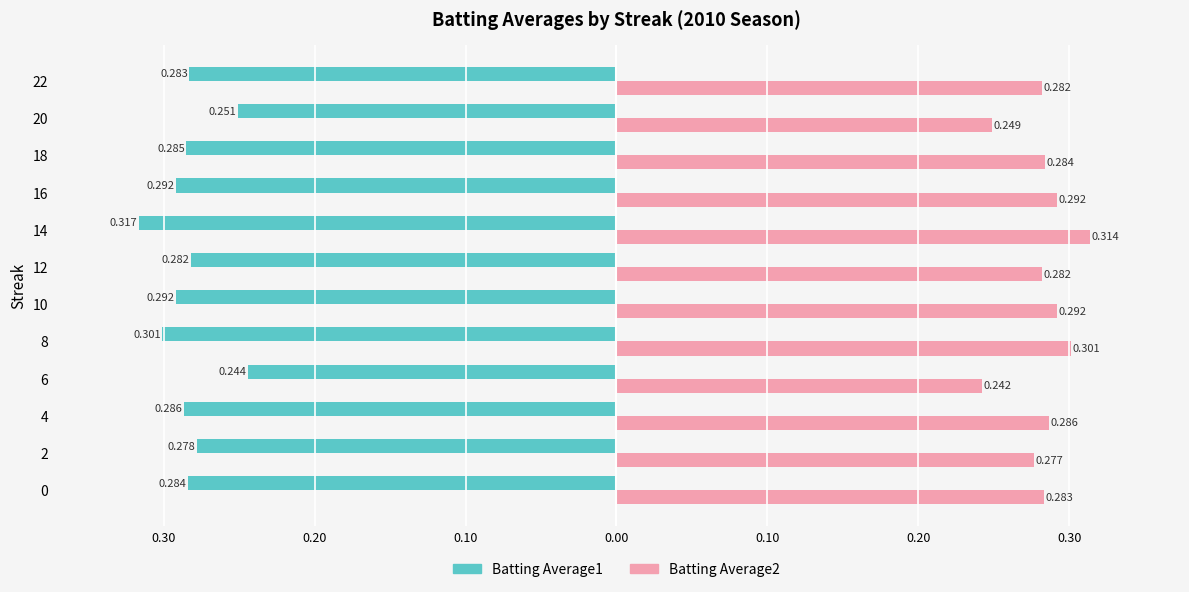

What is the maximum value shown in the chart?

0.3